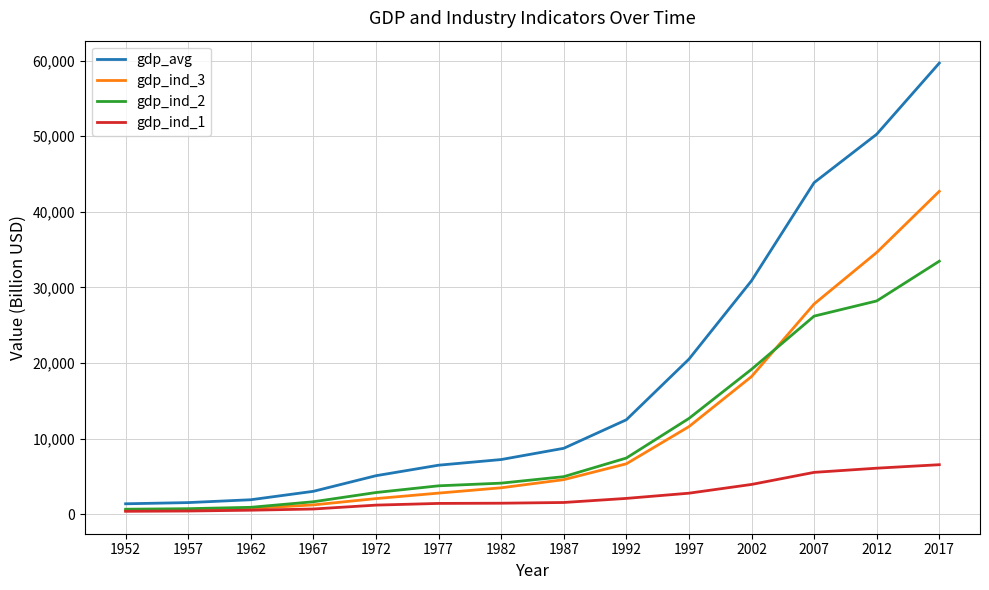

Rank the series by their maximum value, from lowest to highest.

gdp_ind_1, gdp_ind_2, gdp_ind_3, gdp_avg